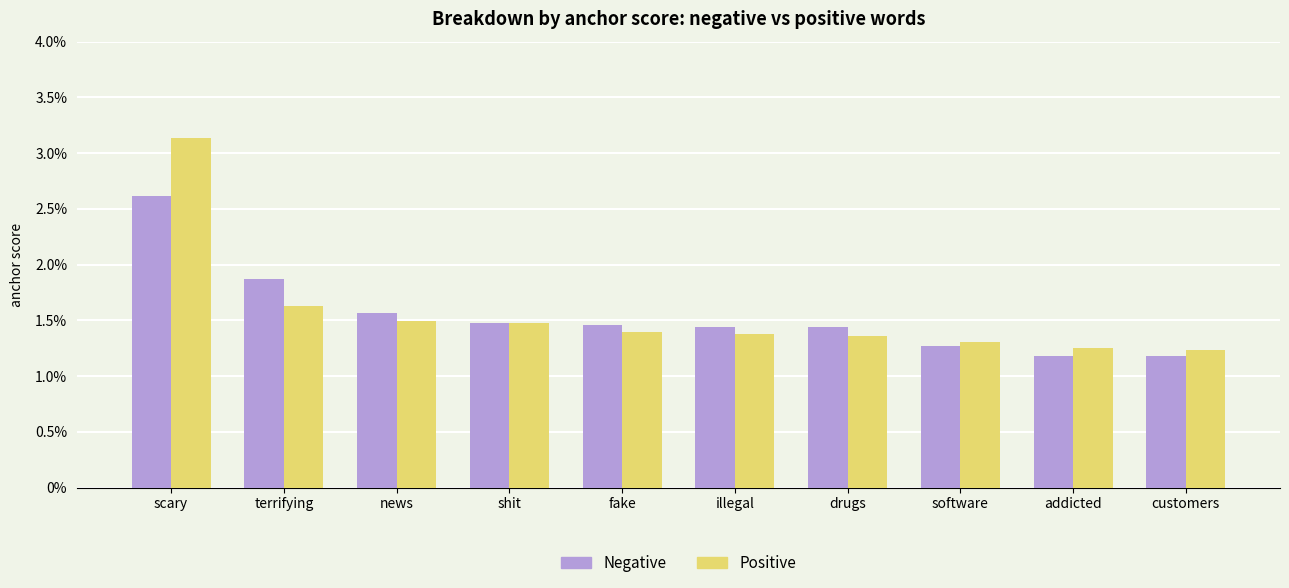

Between fake and customers, which is larger?

fake